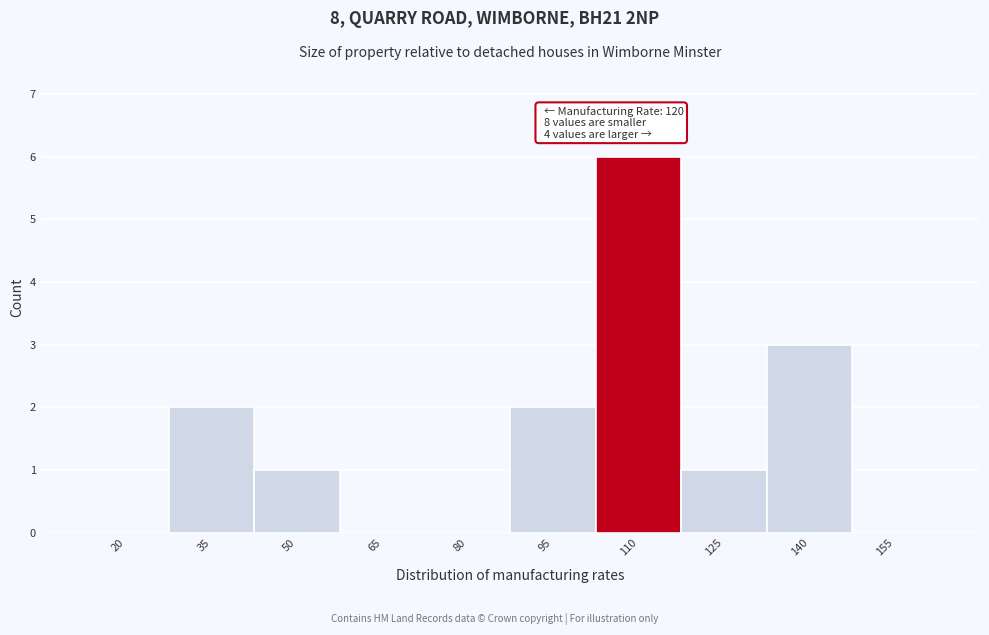

Reading left to right, list all the values displayed in this chart.

20=0	35=2	50=1	65=0	80=0	95=2	110=6	125=1	140=3	155=0